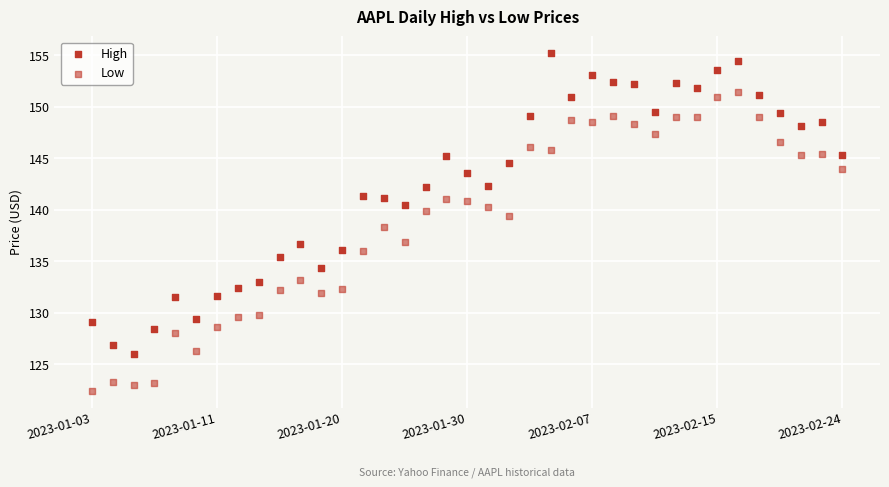

Count the number of points in this scatter plot.

74